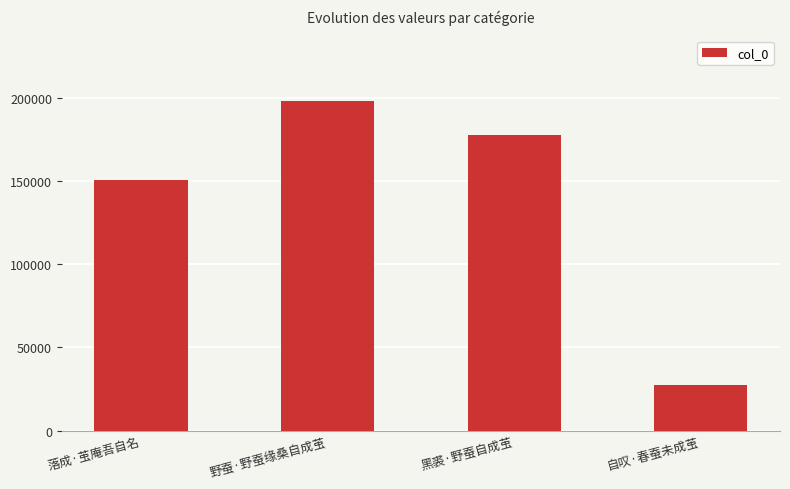

What position from the right is 自叹·春蚕未成茧?

1